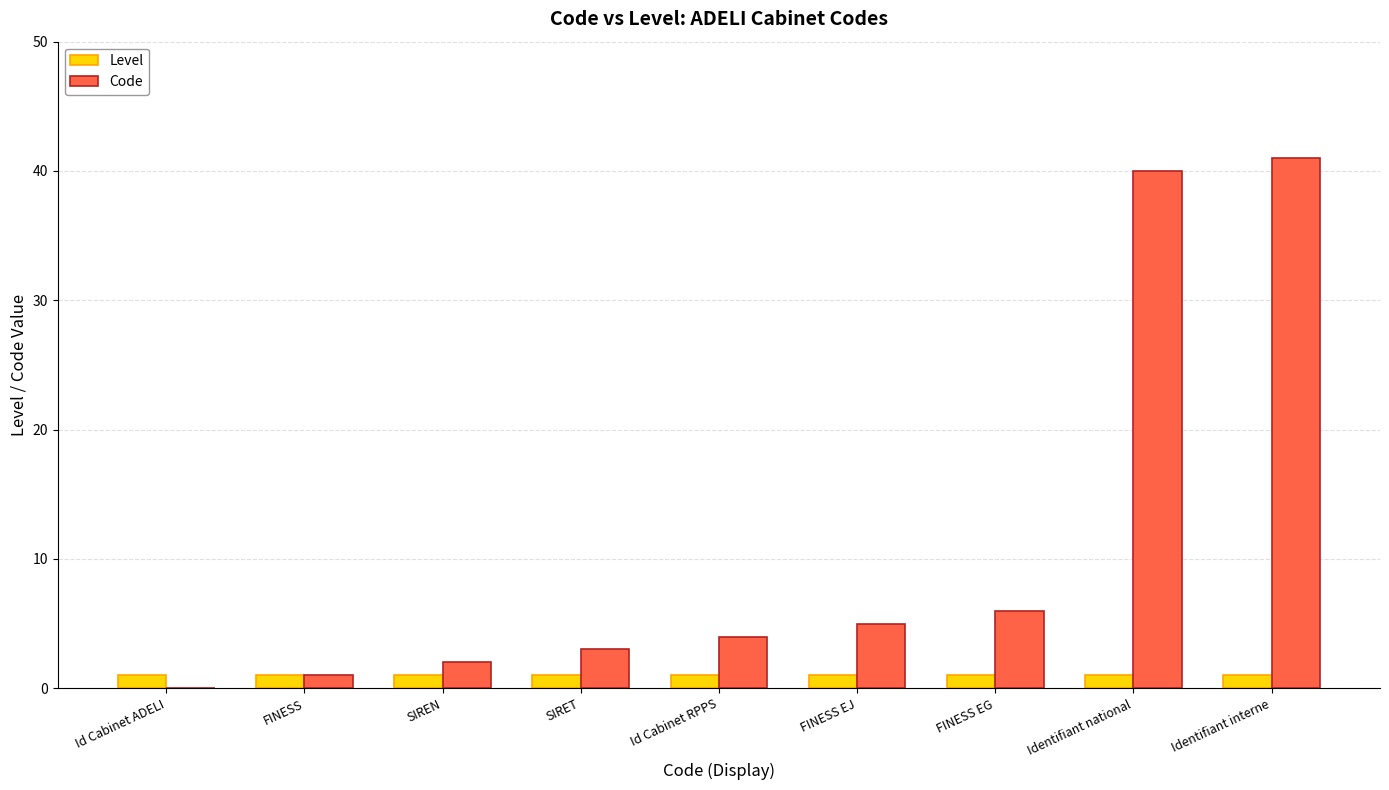

Which series has the widest spread of values?

Code